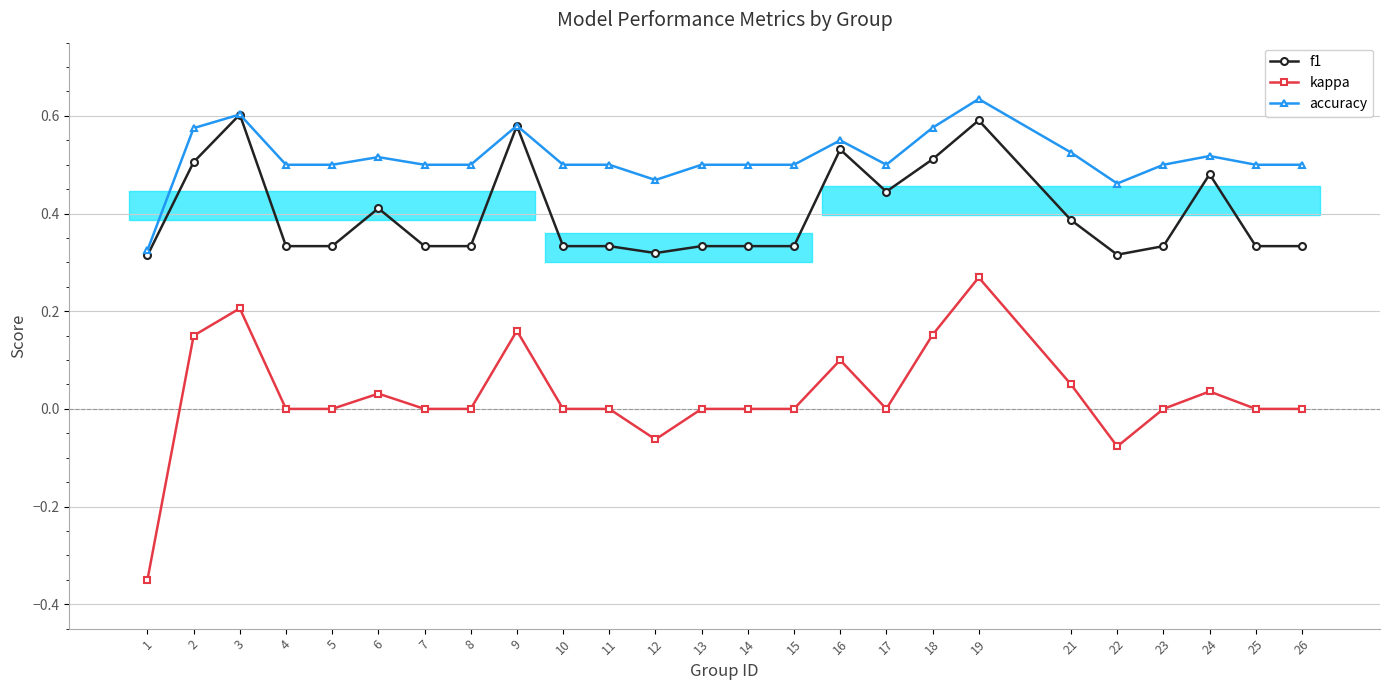

What is the difference between the second highest and second lowest values in the f1 series?

0.3